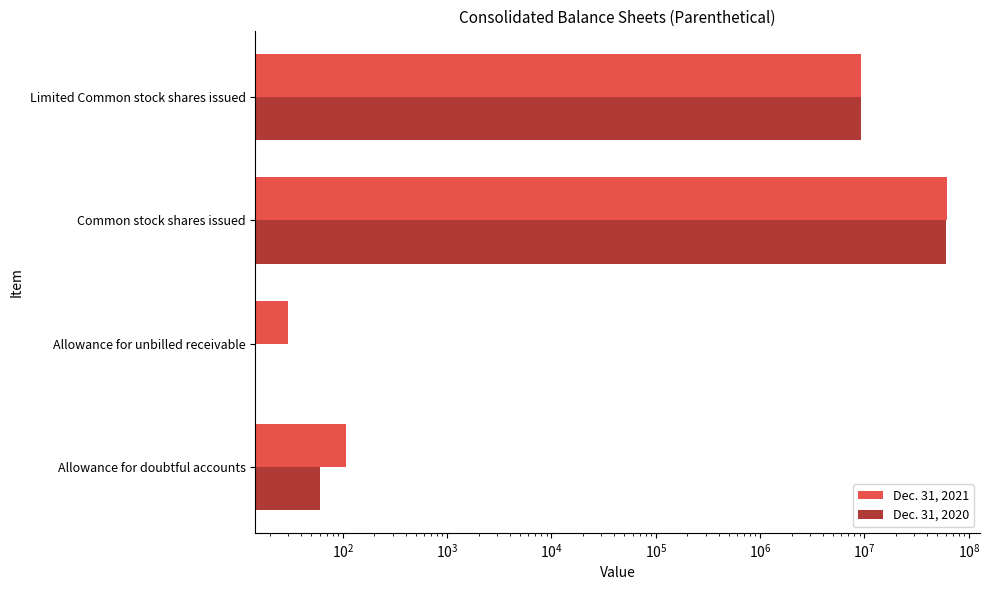

Does the chart contain stacked bars?

No